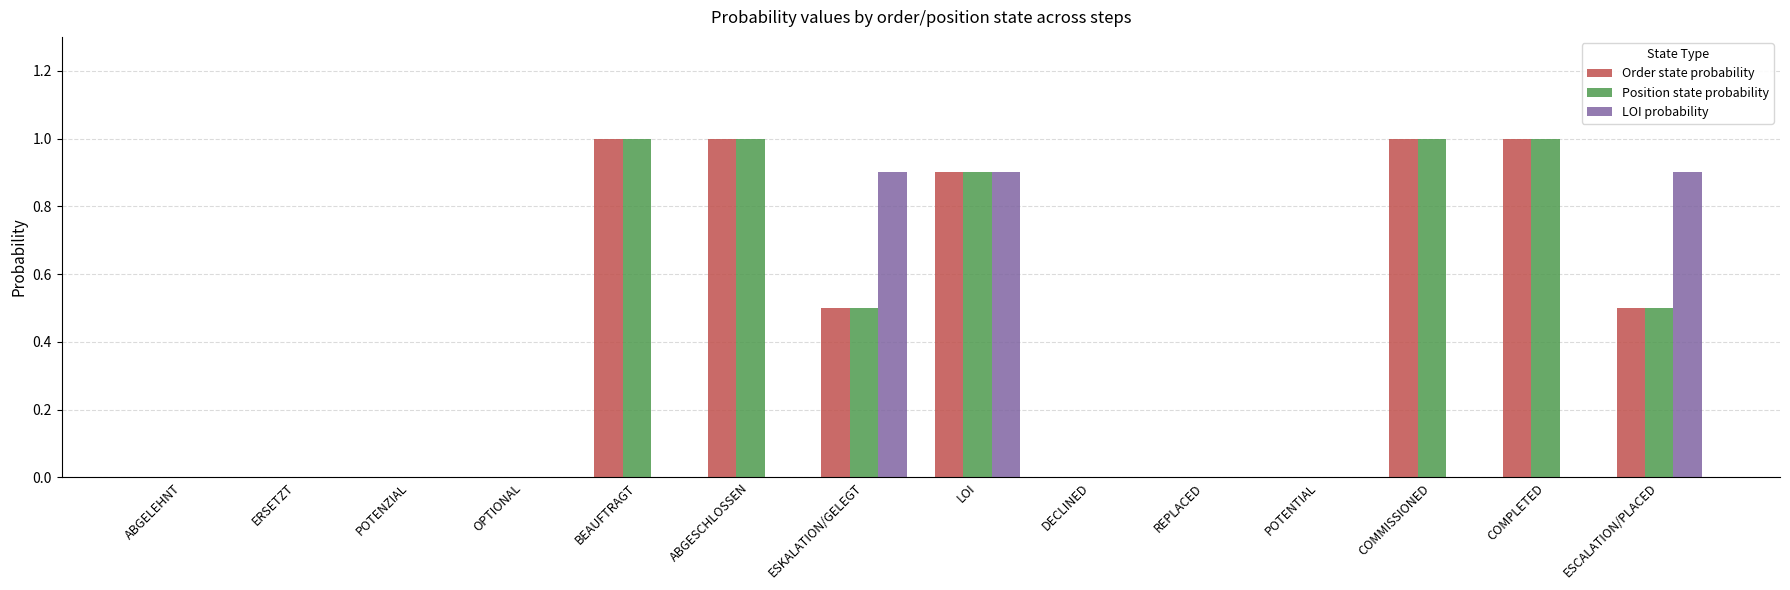

What is the greatest value displayed?

1.0